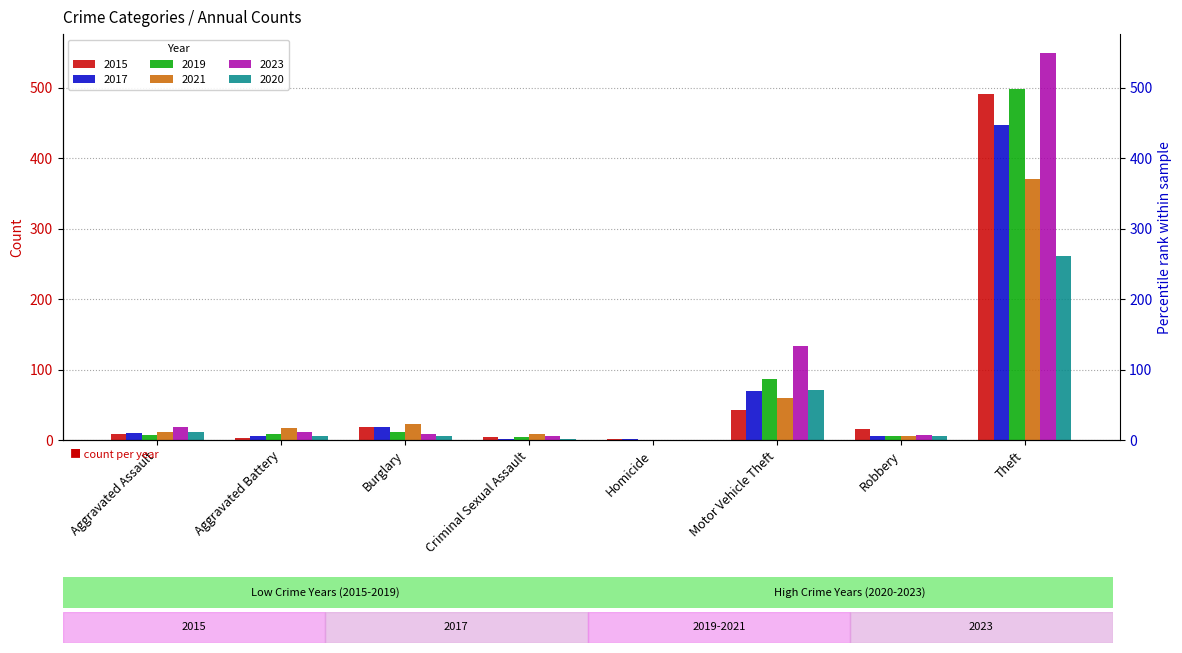

Which series changed the most between Aggravated Battery and Theft?

2023